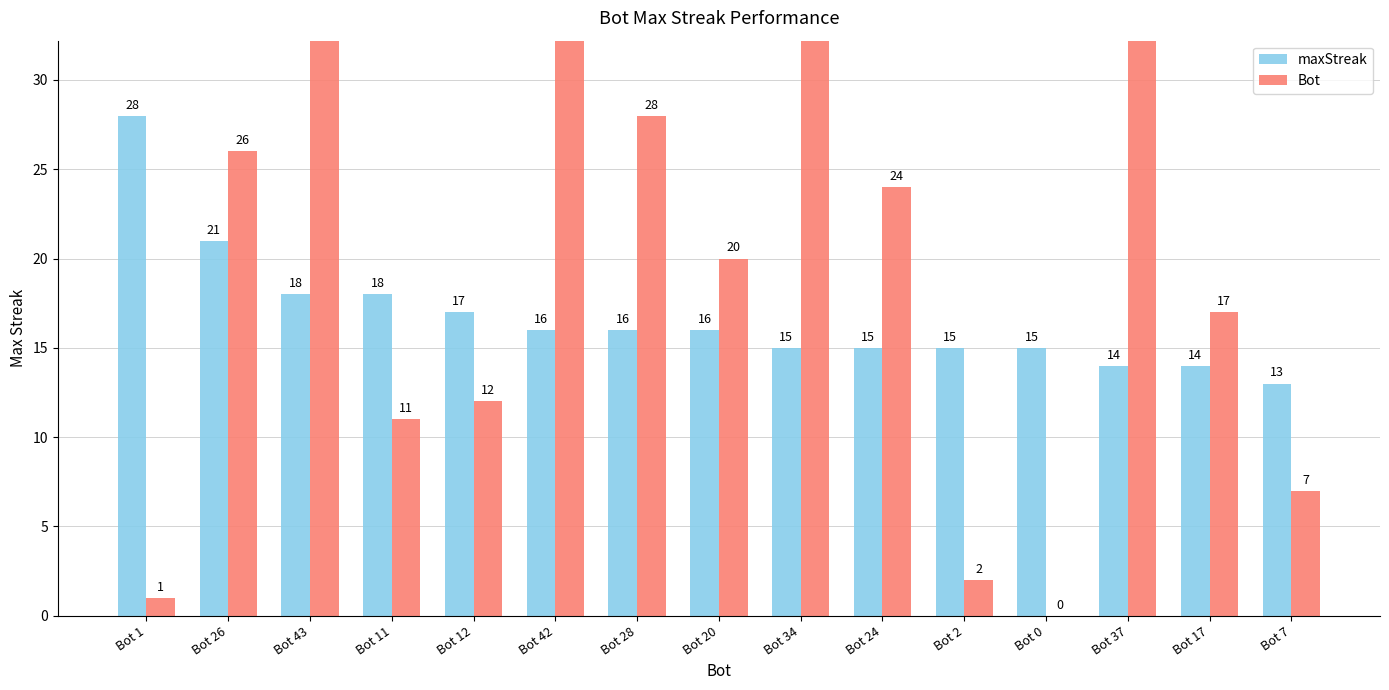

Reading left to right, what are all the values shown in this chart?

maxStreak: Bot 1=28	Bot 26=21	Bot 43=18	Bot 11=18	Bot 12=17	Bot 42=16	Bot 28=16	Bot 20=16	Bot 34=15	Bot 24=15	Bot 2=15	Bot 0=15	Bot 37=14	Bot 17=14	Bot 7=13
Bot: Bot 1=1	Bot 26=26	Bot 43=43	Bot 11=11	Bot 12=12	Bot 42=42	Bot 28=28	Bot 20=20	Bot 34=34	Bot 24=24	Bot 2=2	Bot 0=0	Bot 37=37	Bot 17=17	Bot 7=7